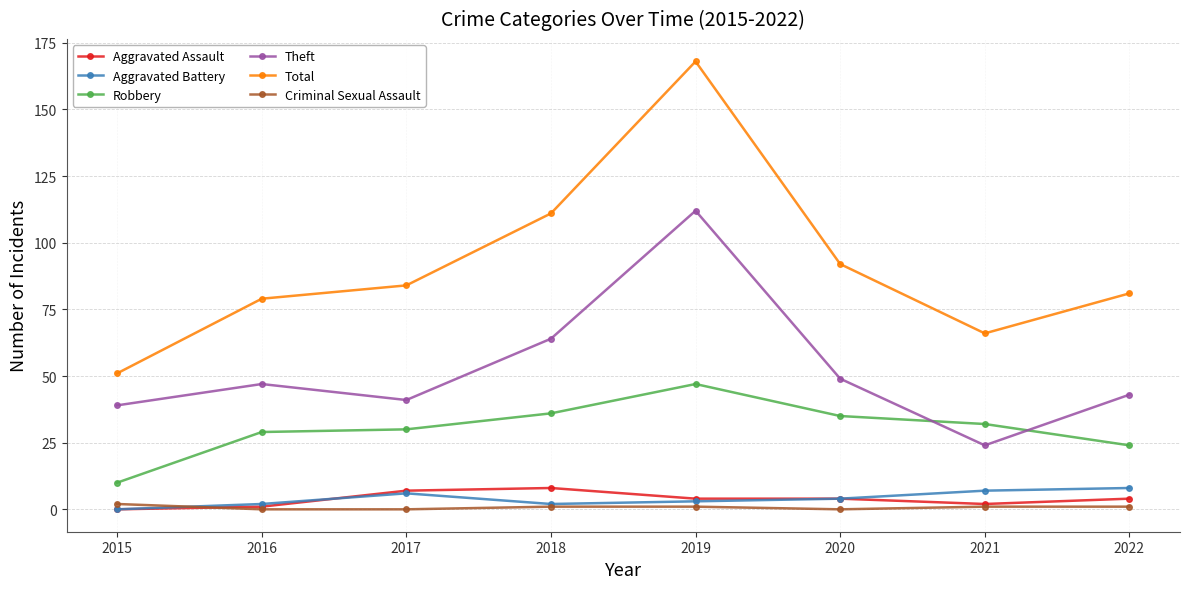

What is the minimum value for Robbery?

10